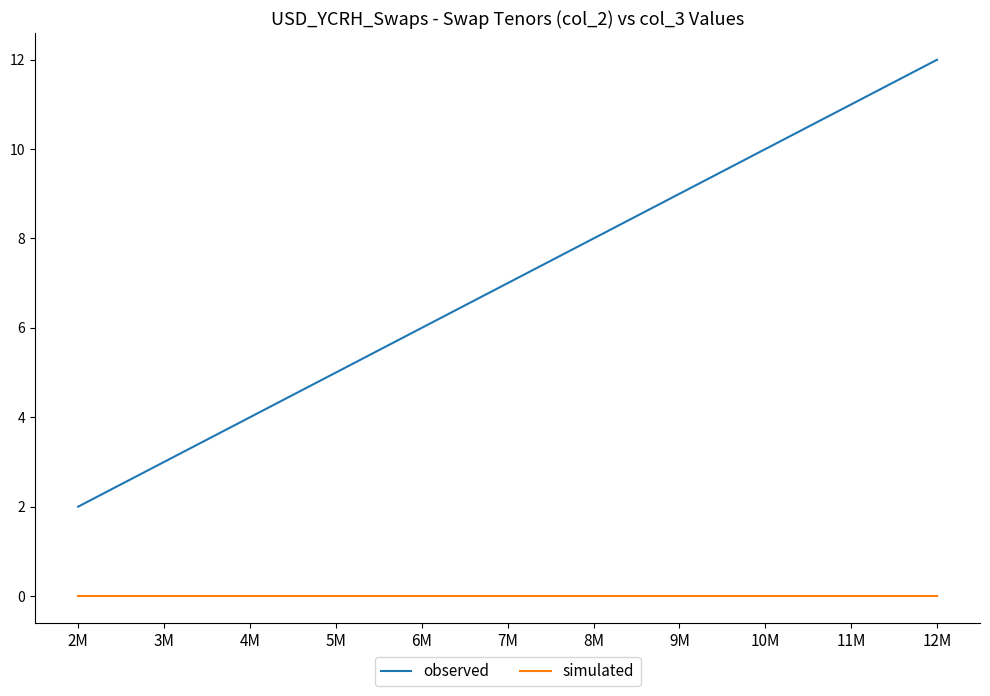

Which series has the largest total across all categories?

observed